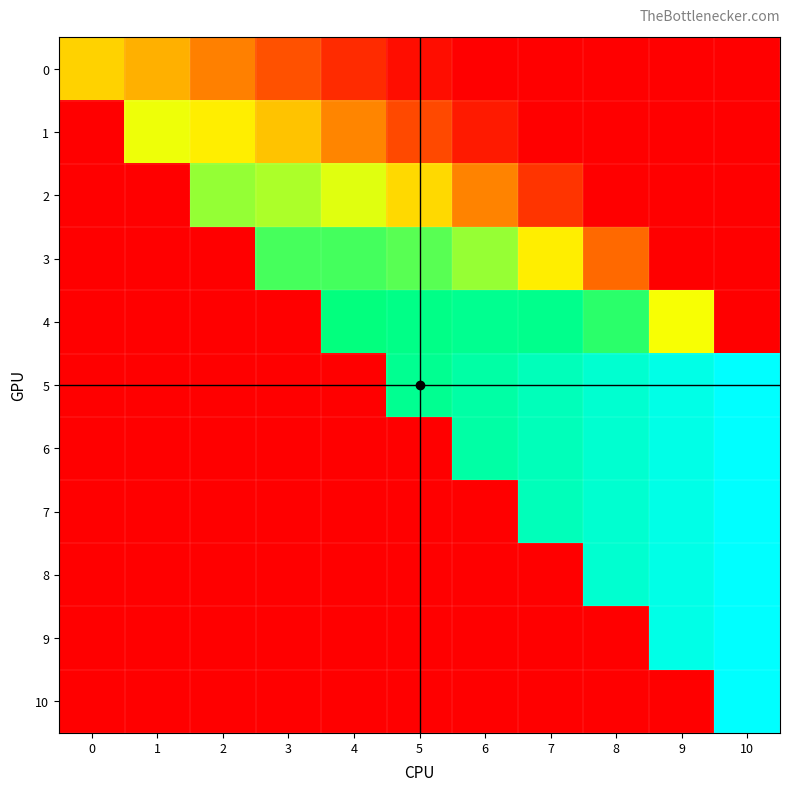

List the series in order of their peak value, highest first.

5, 6, 7, 8, 9, 10, 4, 3, 2, 1, 0